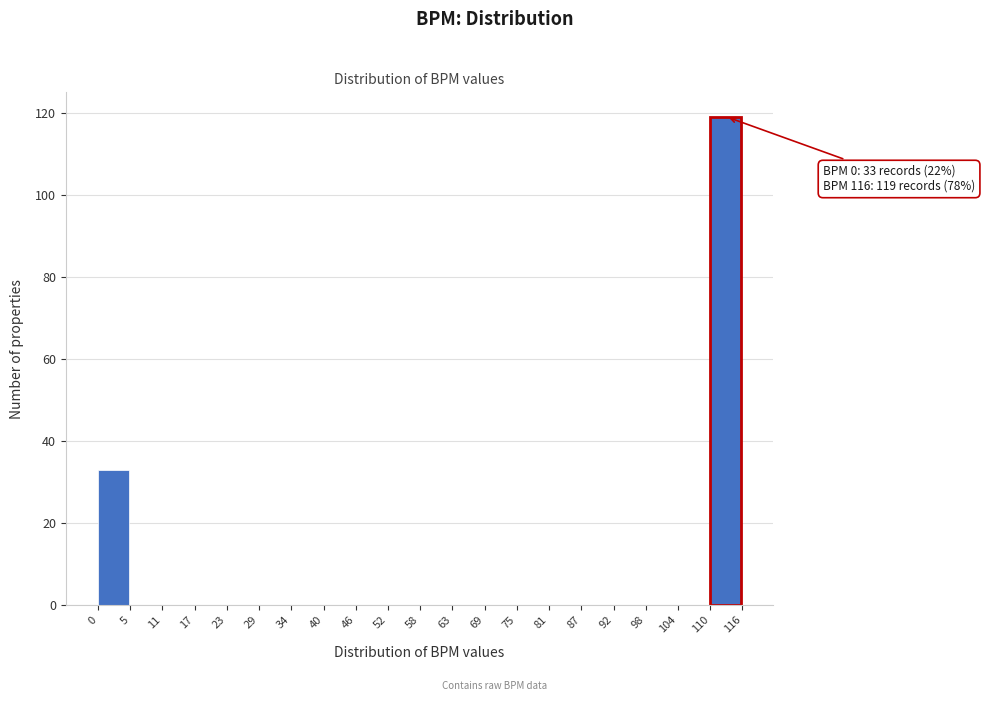

Over which range of the x-axis is the bar tallest?

110 to 116